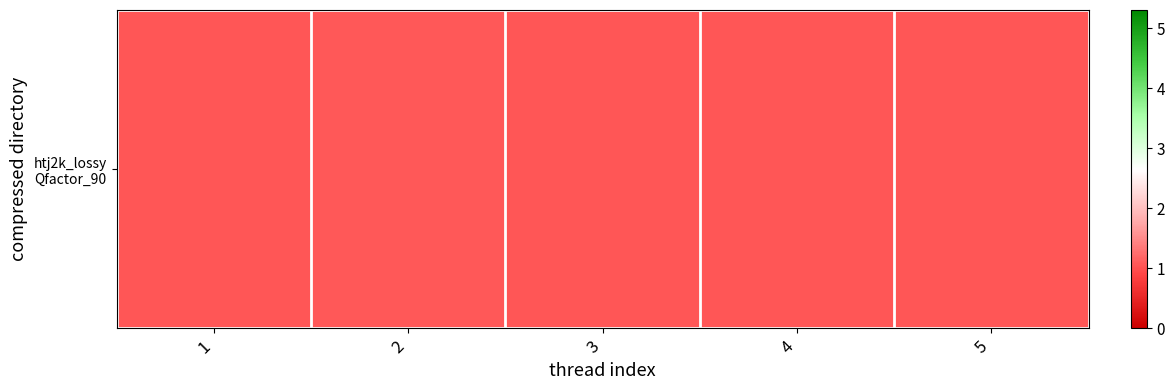

Reading right to left, transcribe all the data shown in this chart.

5=1.1	4=1.1	3=1.1	2=1.1	1=1.0